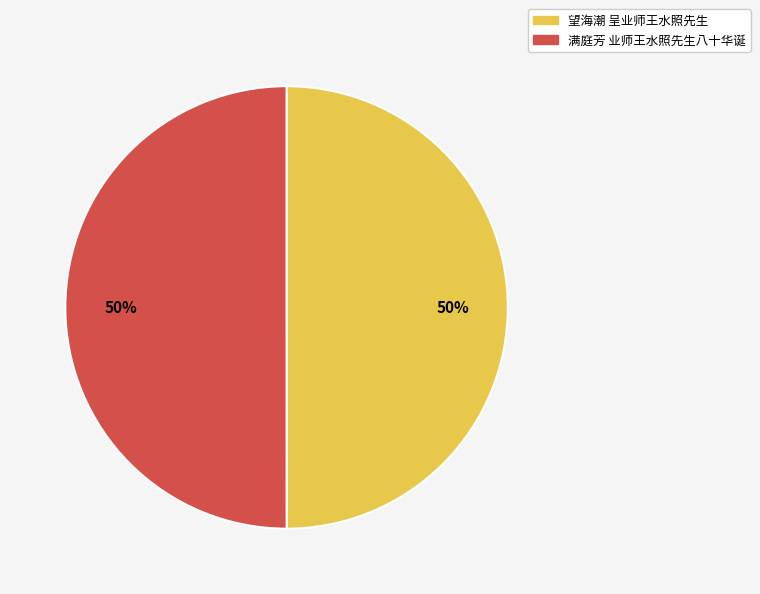

Is the sum of 满庭芳 业师王水照先生八十华诞 and 望海潮 呈业师王水照先生 greater than half?

Yes